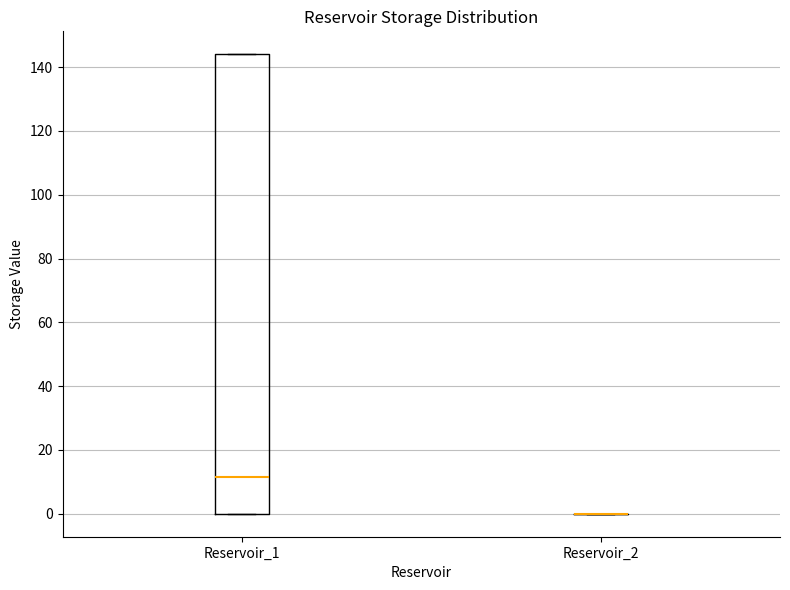

Which box is the tallest, from its lower edge to its upper edge?

Reservoir_1